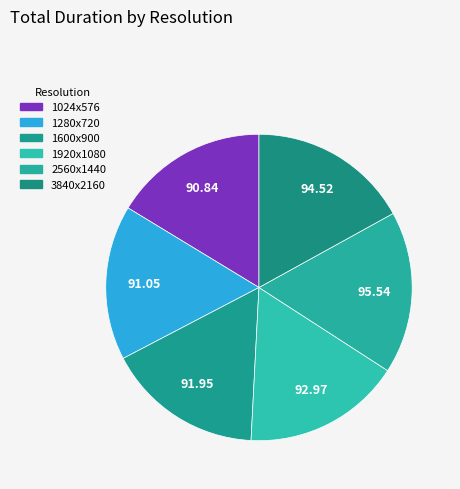

Which slice is the smallest?

1024x576